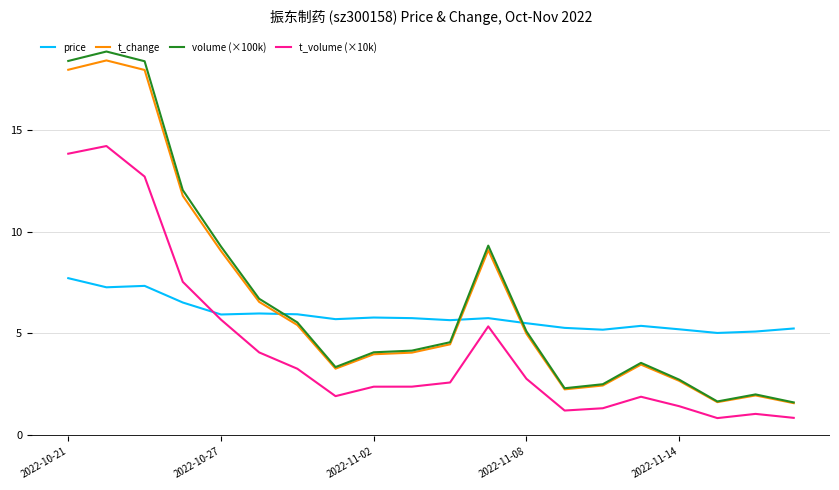

What is the lowest value of the price series?

5.0